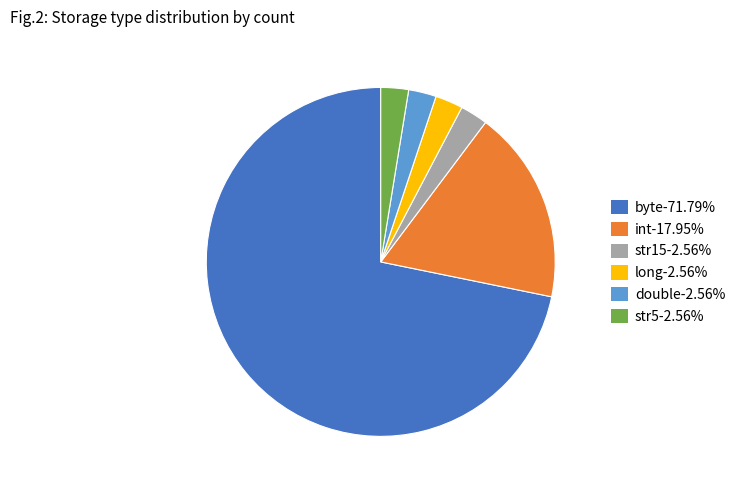

Does int represent more than half of the total?

No